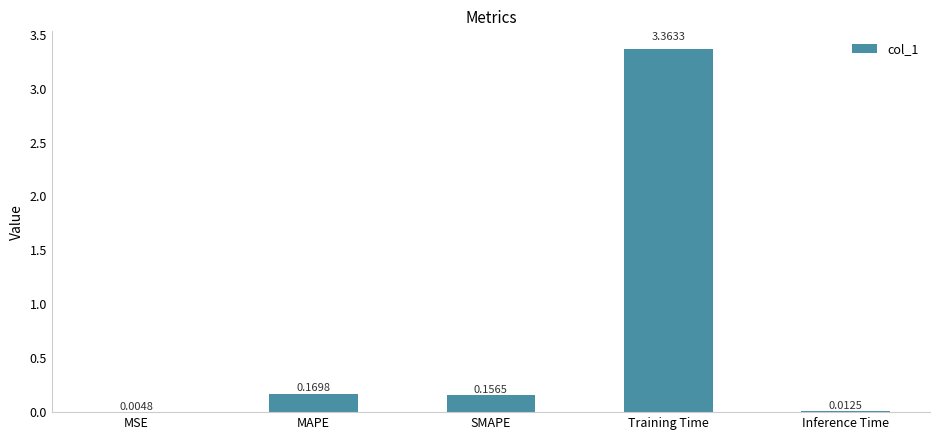

Between MAPE and Training Time, which is larger?

Training Time